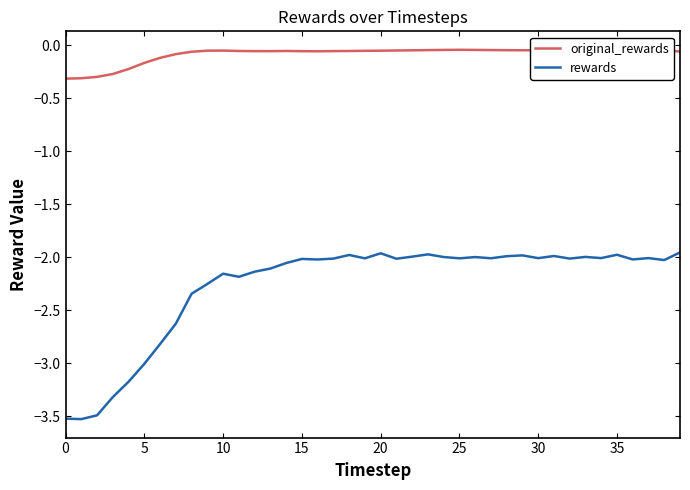

What is the difference between the maximum and second lowest values in the rewards series?

1.6